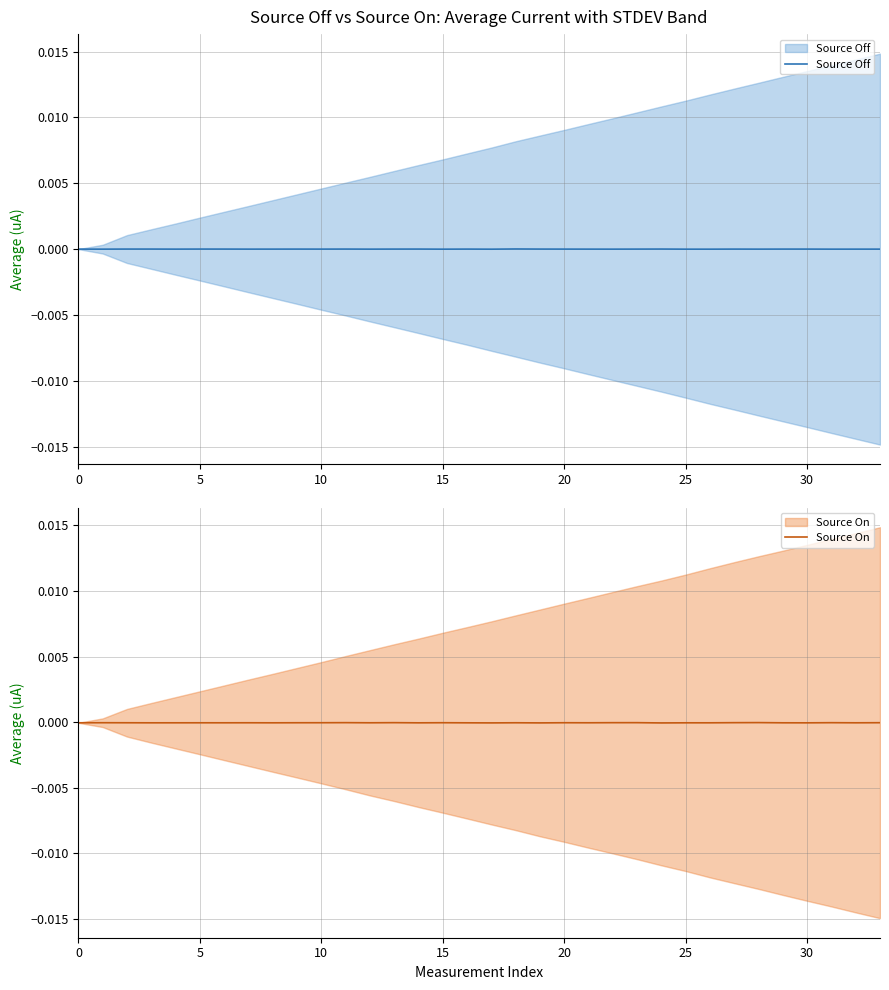

Rank the series by their average value, from highest to lowest.

Source Off, Source On